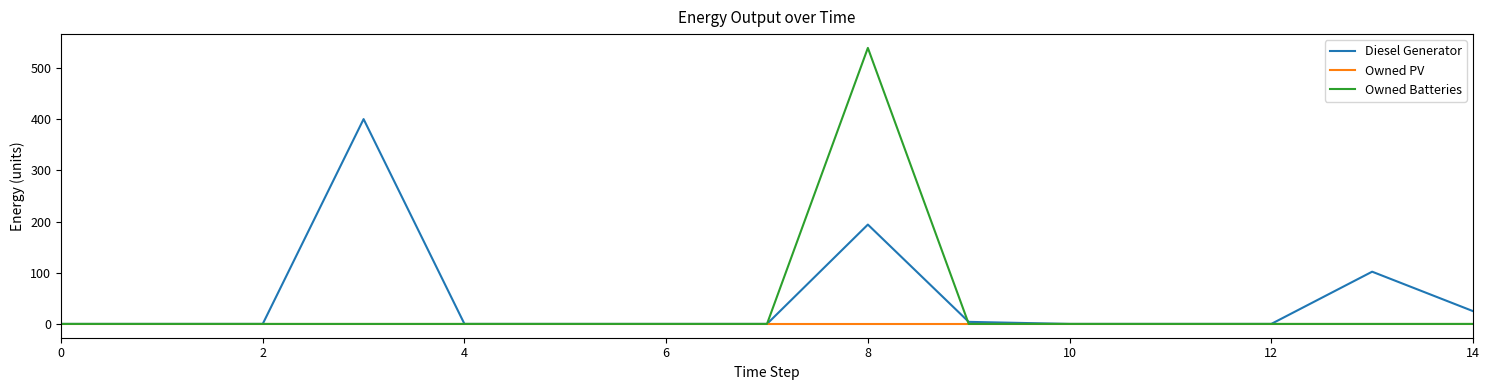

Which series has the widest spread of values?

Owned Batteries